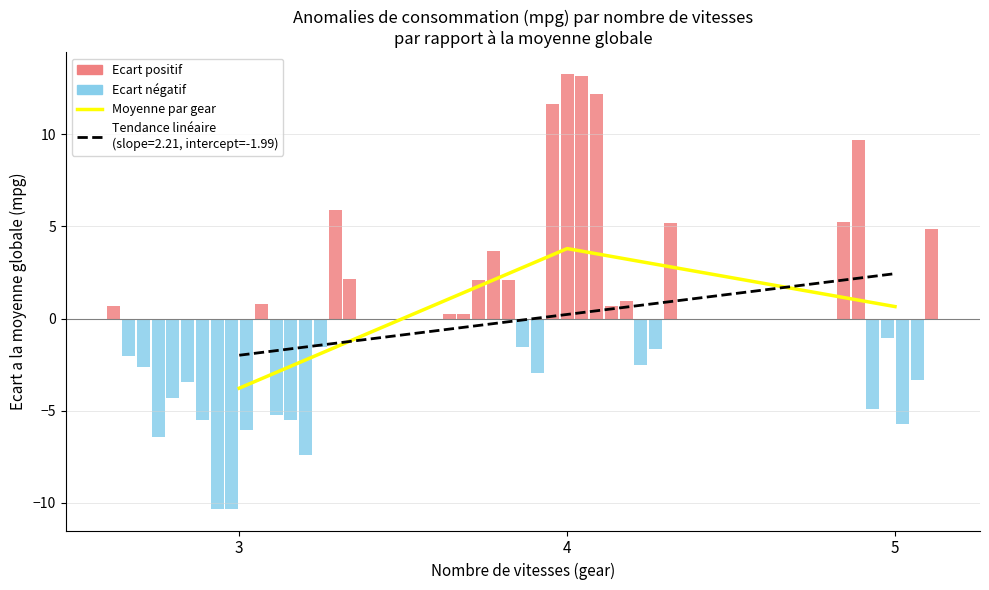

Are the bars grouped side by side (vs. stacked)?

No